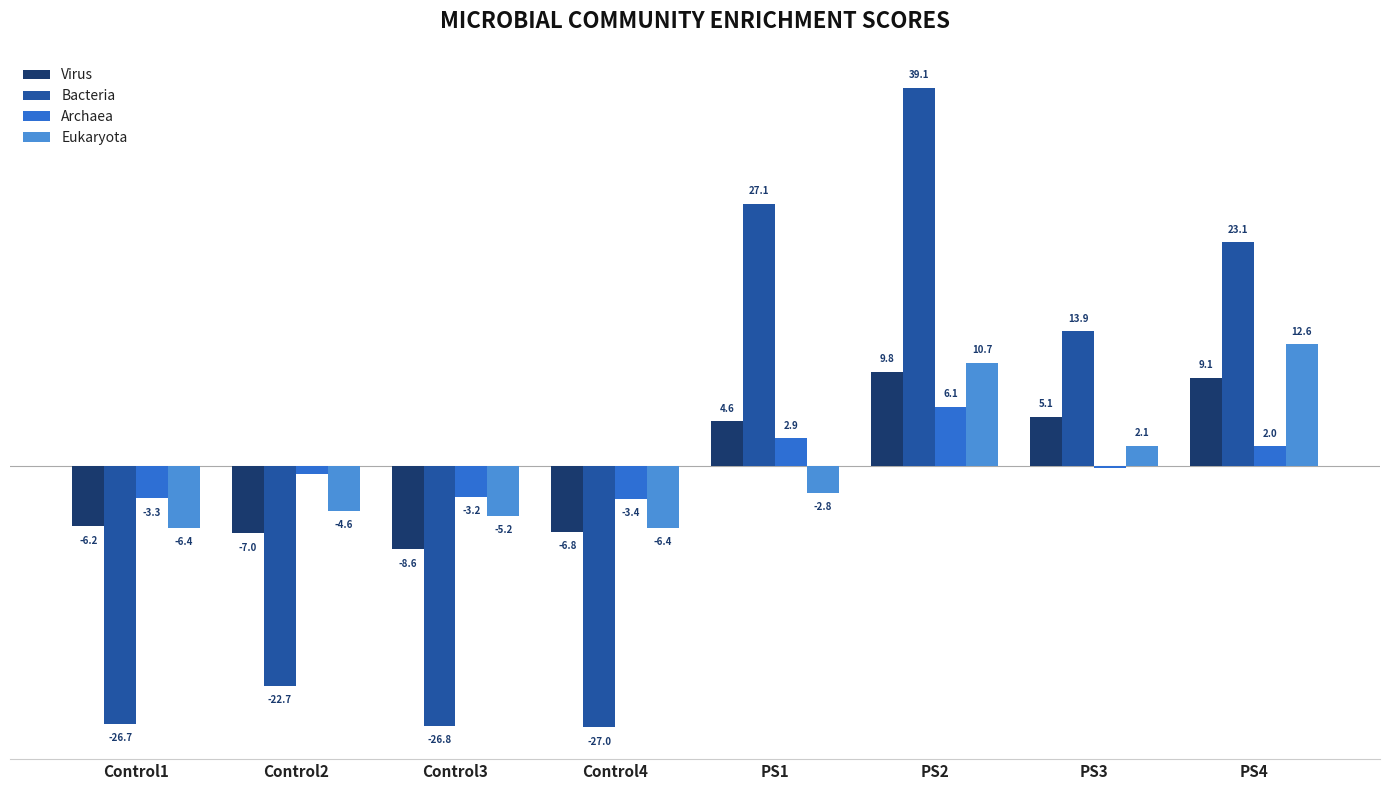

Which category has the highest value across all series?

PS2